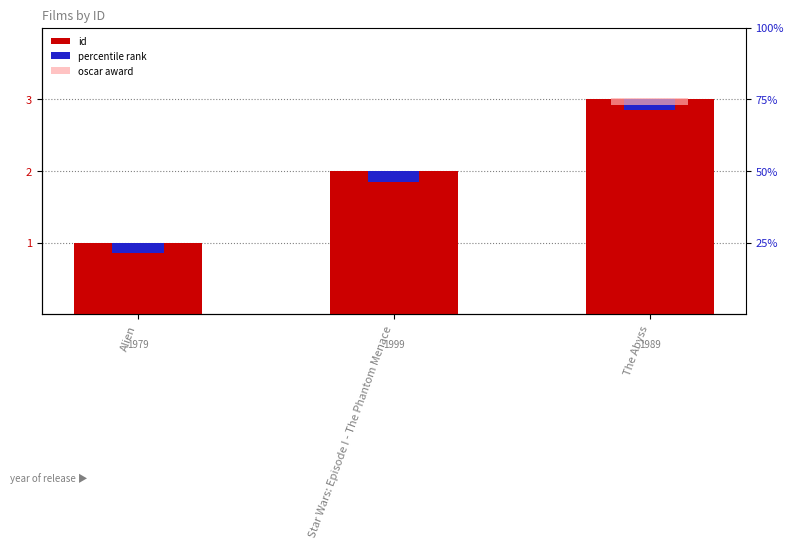

At how many categories does at least one series exceed 0?

3